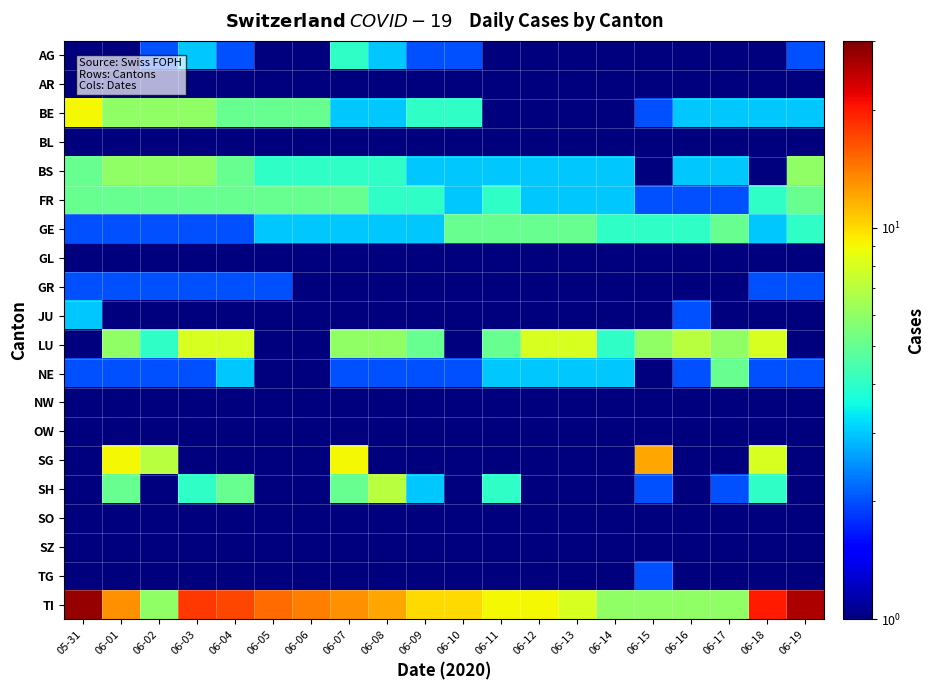

Rank the series by their maximum value, from highest to lowest.

TI, SG, BE, LU, SH, BS, FR, GE, NE, AG, JU, GR, TG, AR, NW, BL, GL, OW, SO, SZ